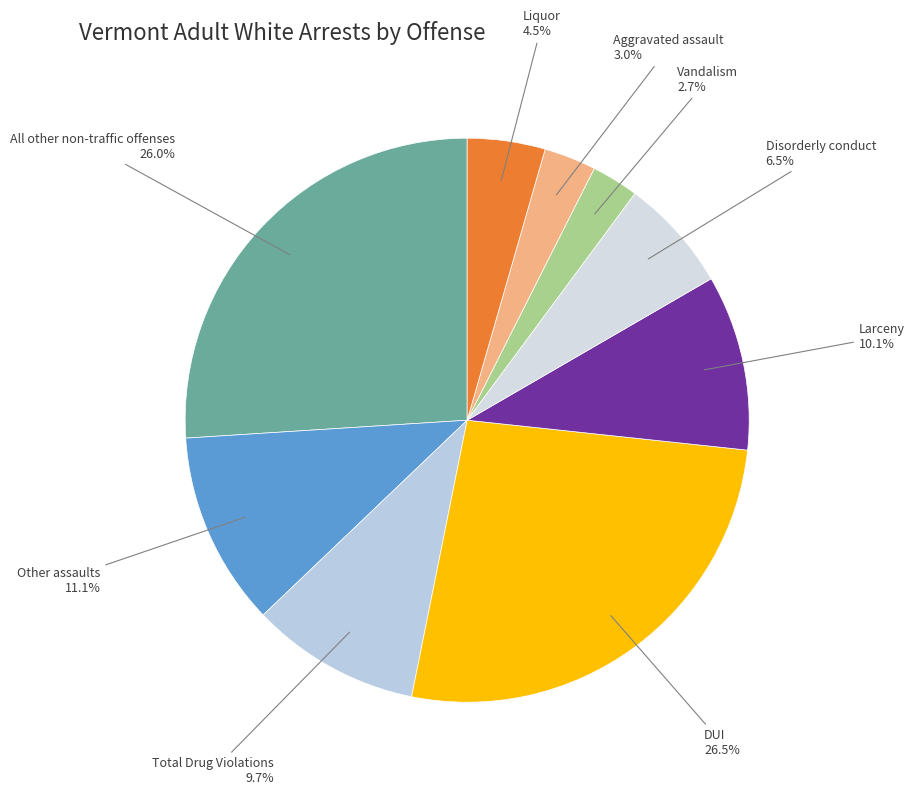

How many slices are in this pie chart?

9